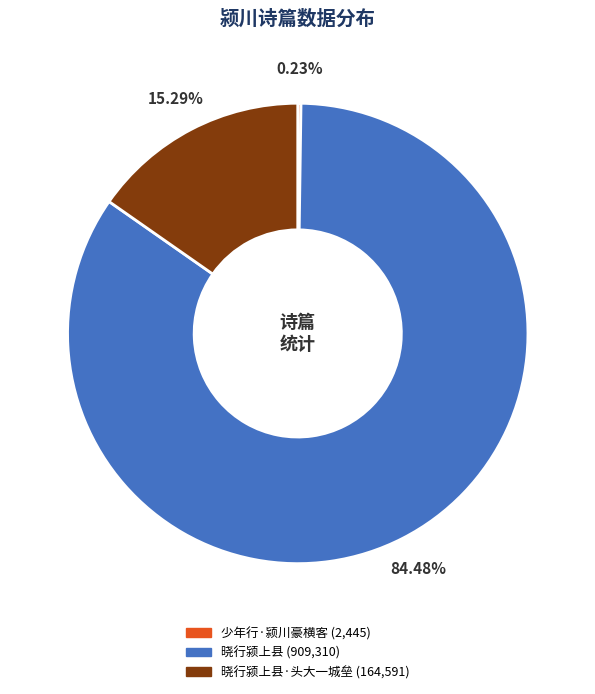

Does any single category account for the majority?

Yes